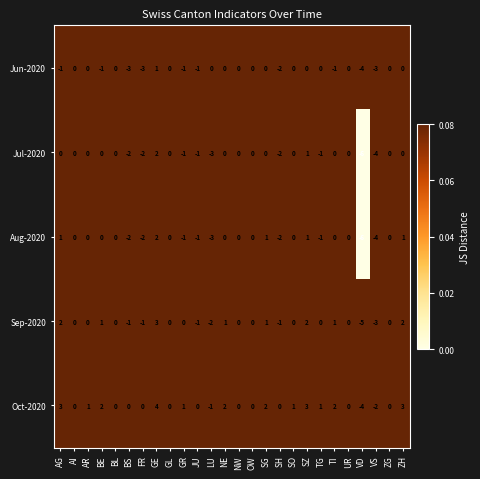

True or false: Aug-2020 has a value of 0 at UR.

True